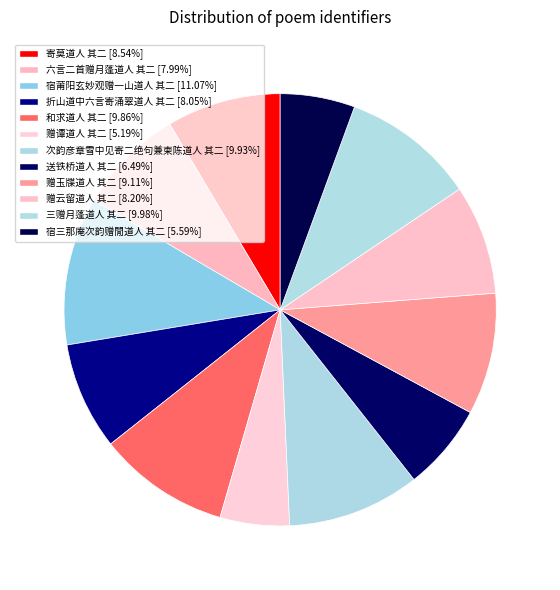

True or false: 寄莫道人 其二 accounts for 18% of the total.

False